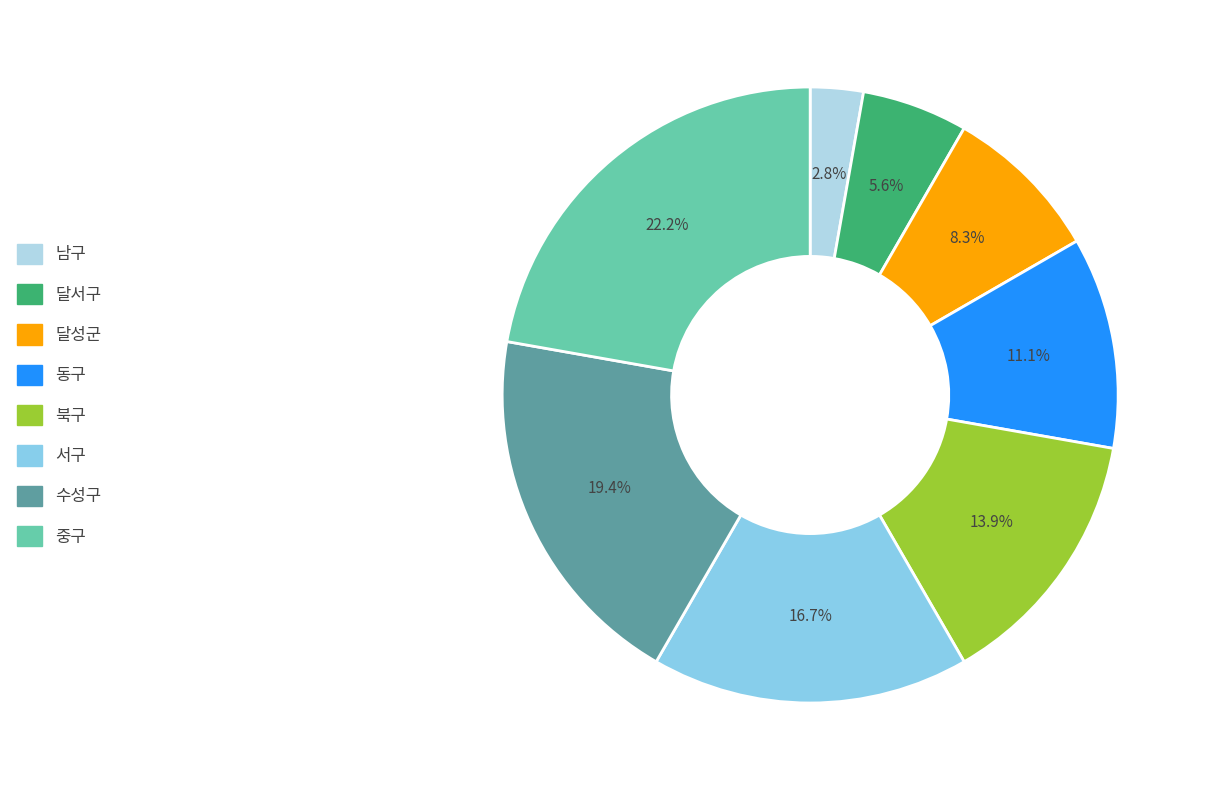

Which has a higher value, 북구 or 중구?

중구